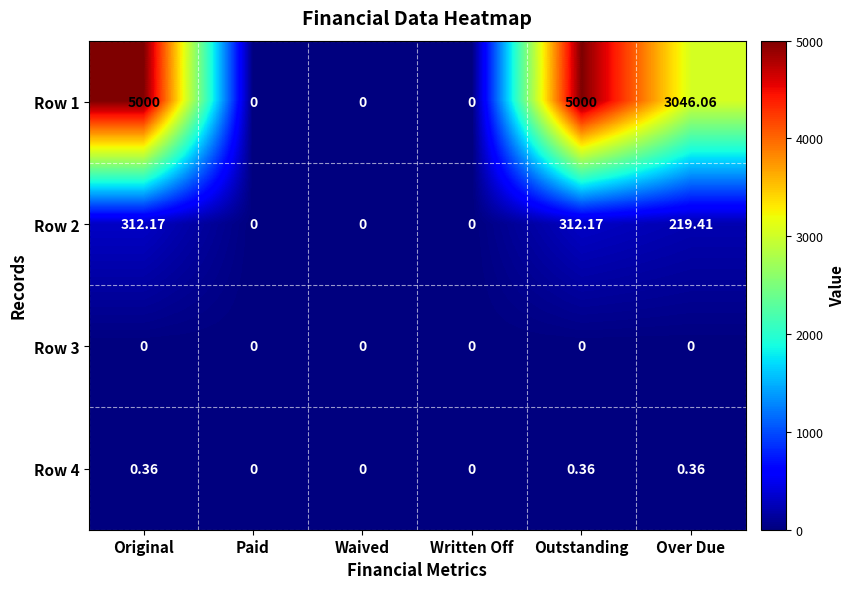

Is the value of Row 2 at Outstanding greater than the value of Row 1 at Written Off?

Yes